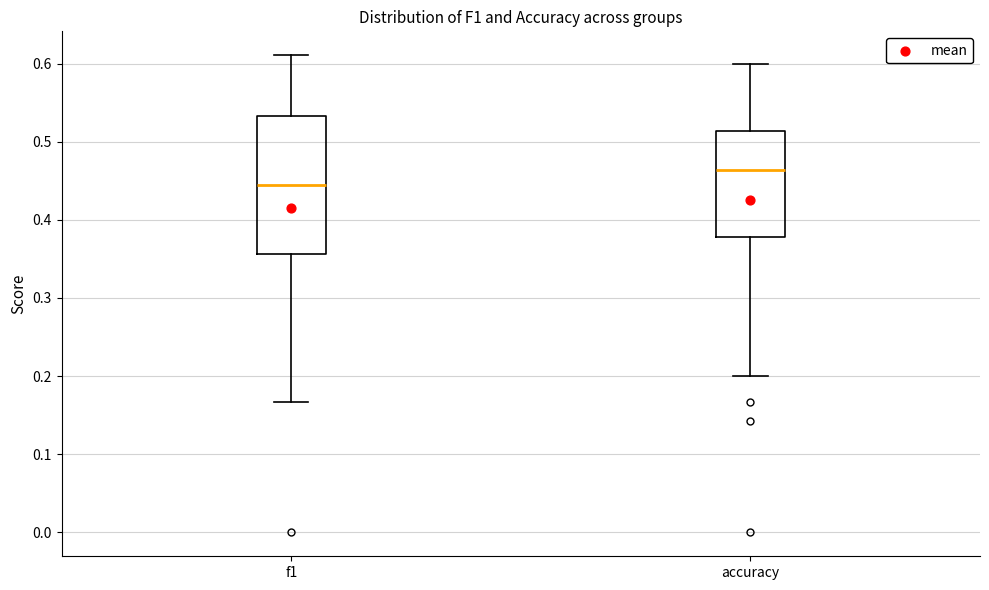

Reading left to right, transcribe this box plot: for each box, give where its median line is, the range the box spans, and where its two whiskers end, as read against the y-axis. The values are not printed on the chart, so give them approximately, as read against the axis.

f1: median 0.44, box 0.36 to 0.53, whiskers 0.17 to 0.61
accuracy: median 0.46, box 0.38 to 0.51, whiskers 0.20 to 0.60